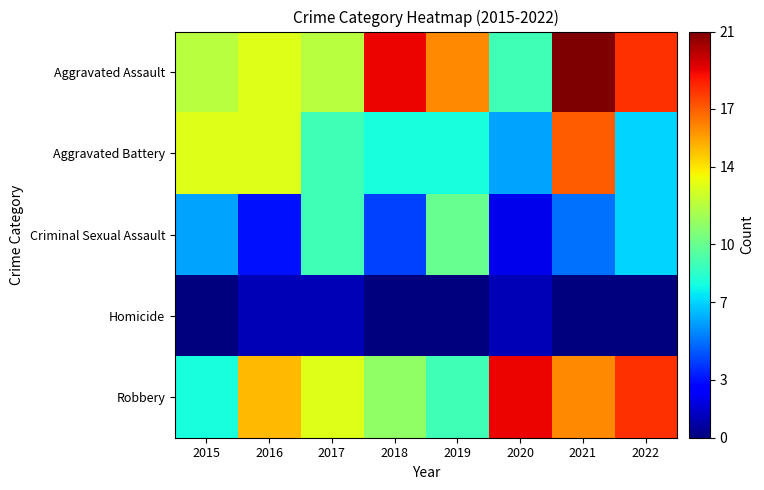

At how many categories does at least one series exceed 13?

6